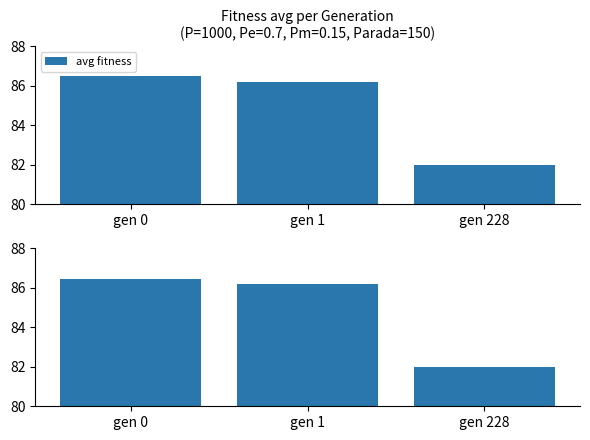

Count the number of categories in the chart.

3